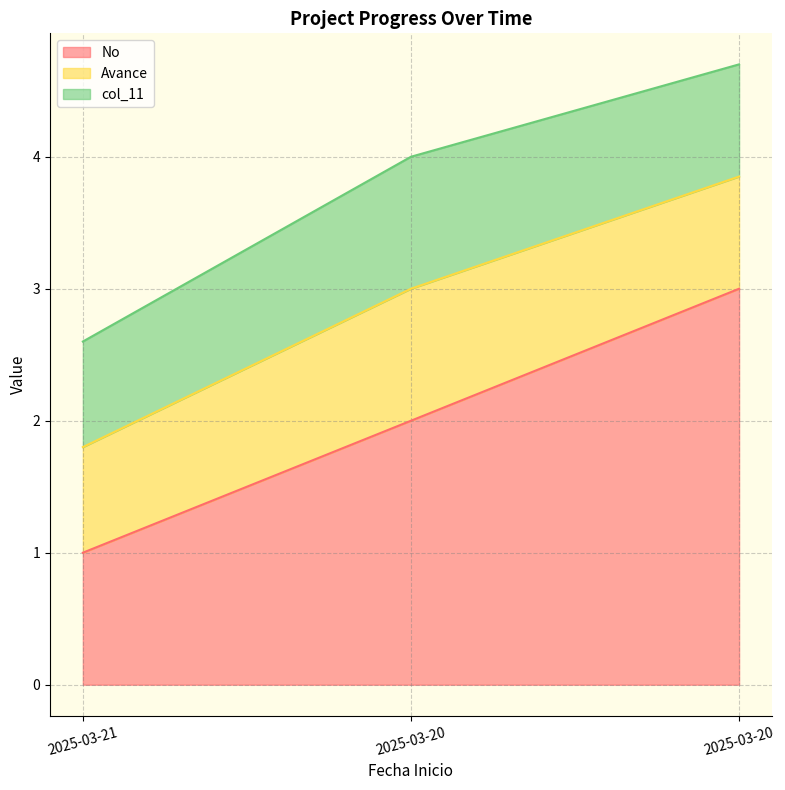

Is the value of col_11 at 2025-03-21 greater than the value of Avance at 2025-03-21?

No